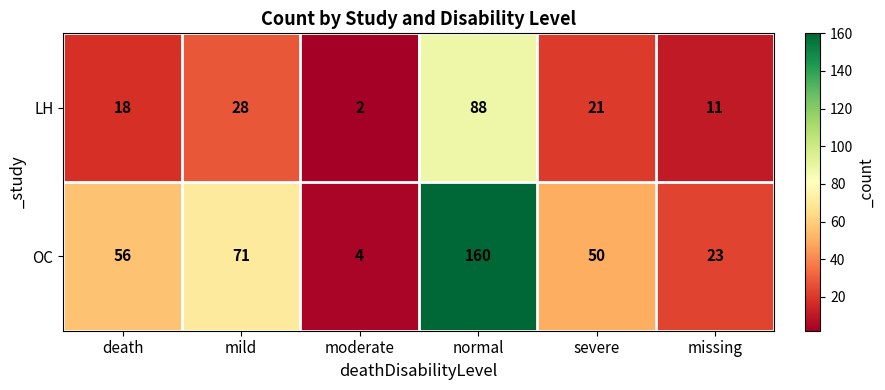

List the series in order of their overall mean, lowest first.

LH, OC